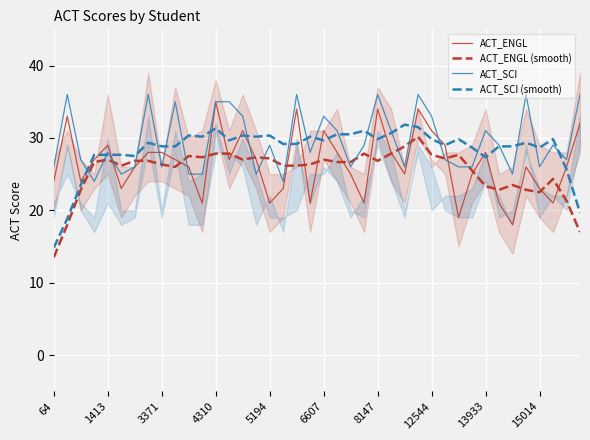

Which series has the largest range (max minus min)?

ACT_ENGL